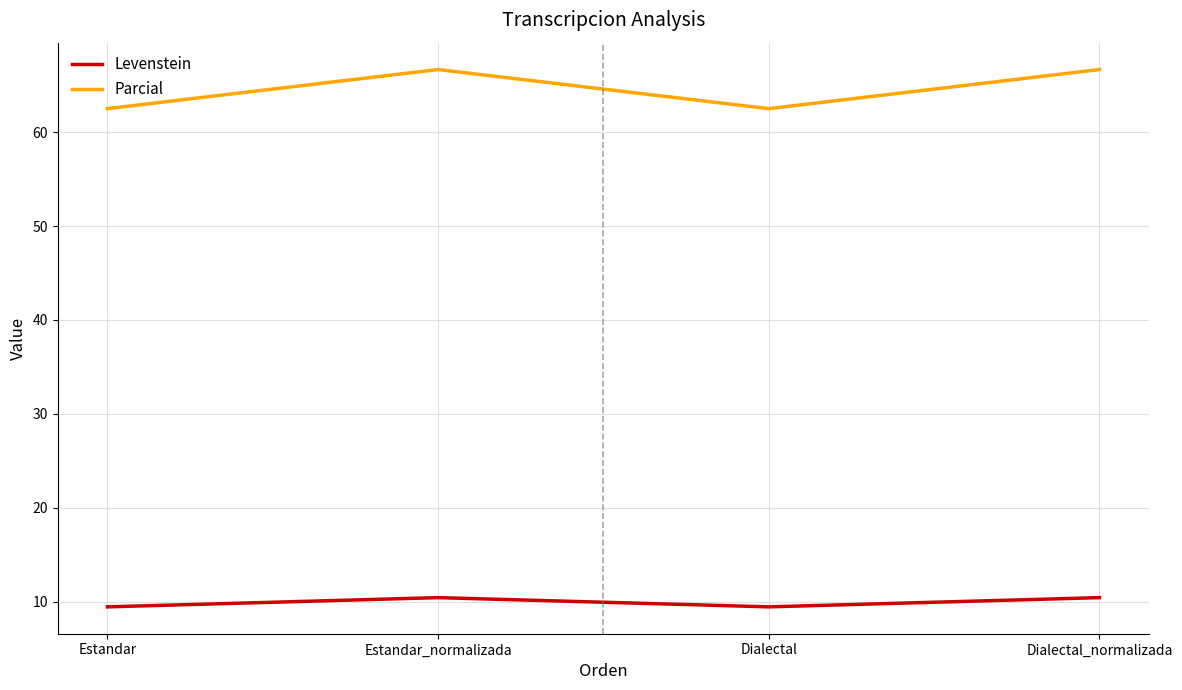

Rank the series by their maximum value, from highest to lowest.

Parcial, Levenstein